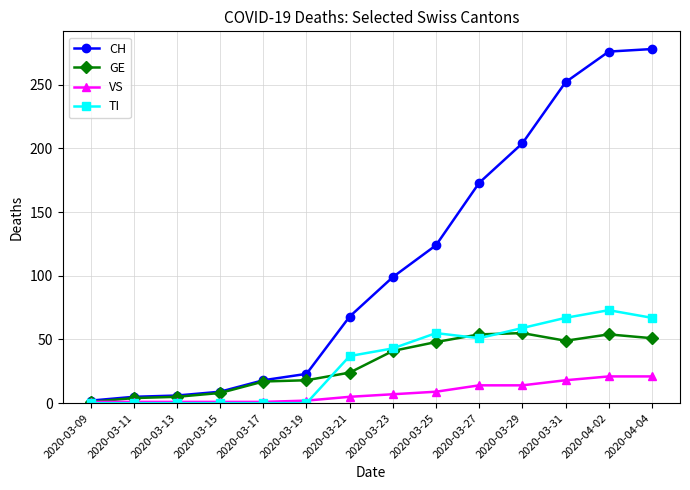

Is it true that VS equals 14 at 2020-03-27?

True